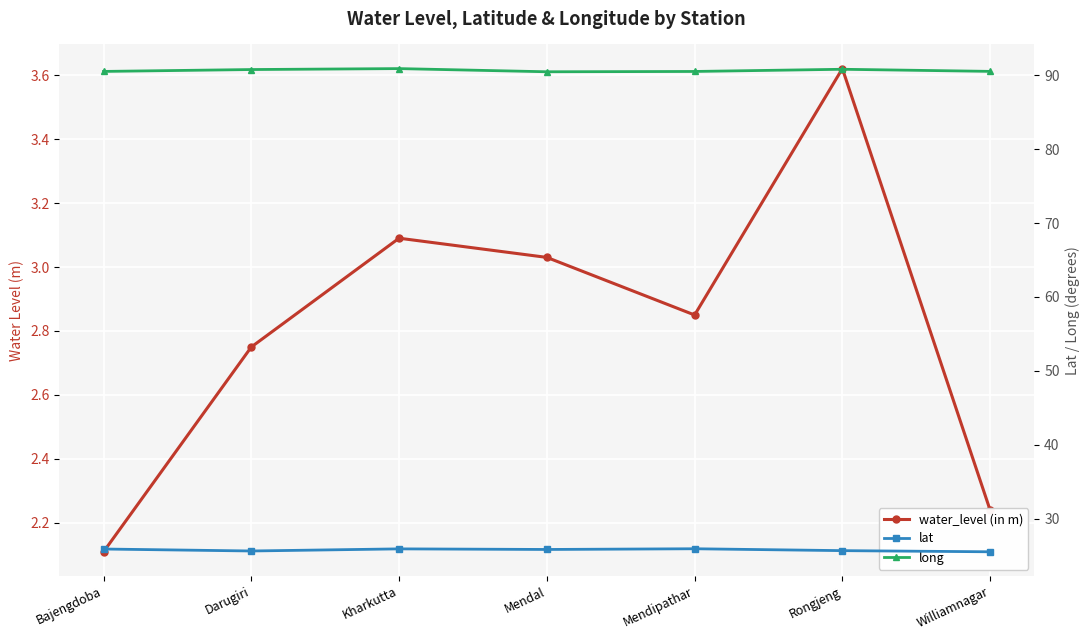

At how many categories does at least one series exceed 42?

7